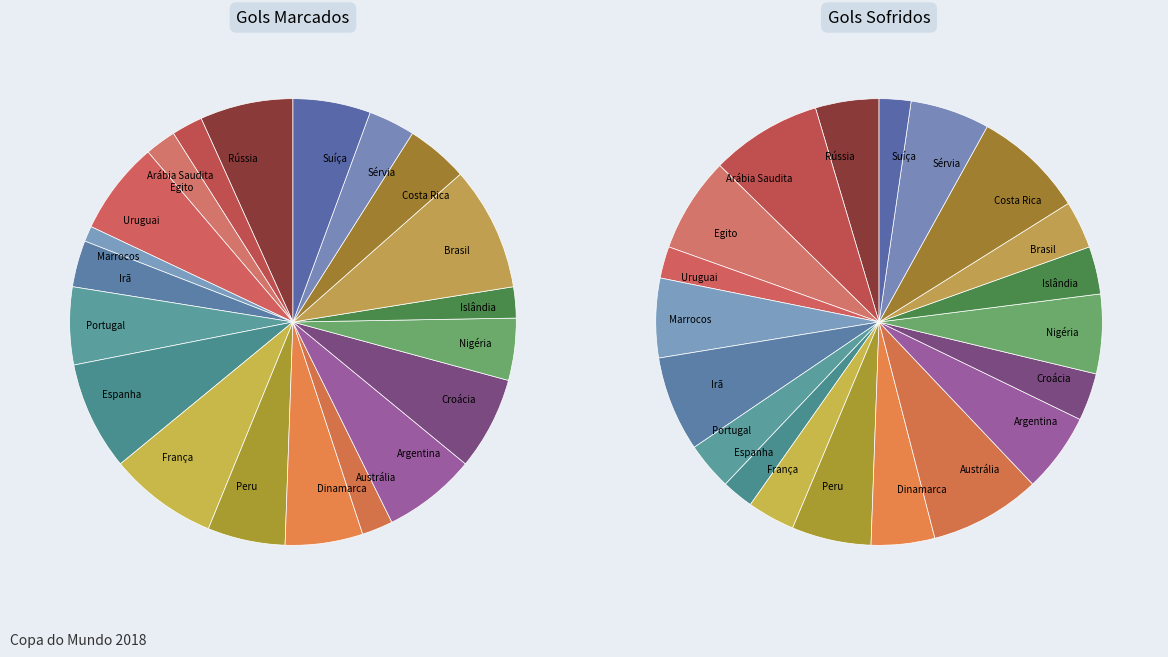

The Uruguai slice represents 7% of the pie. True or false?

True